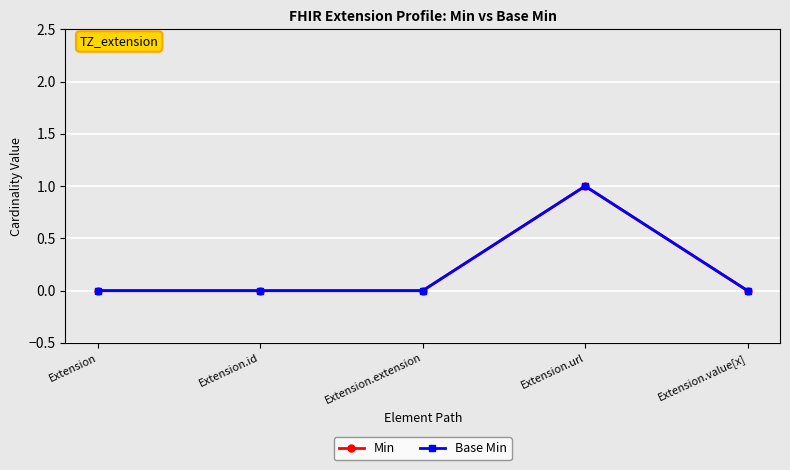

Does the chart have visible grid lines?

Yes